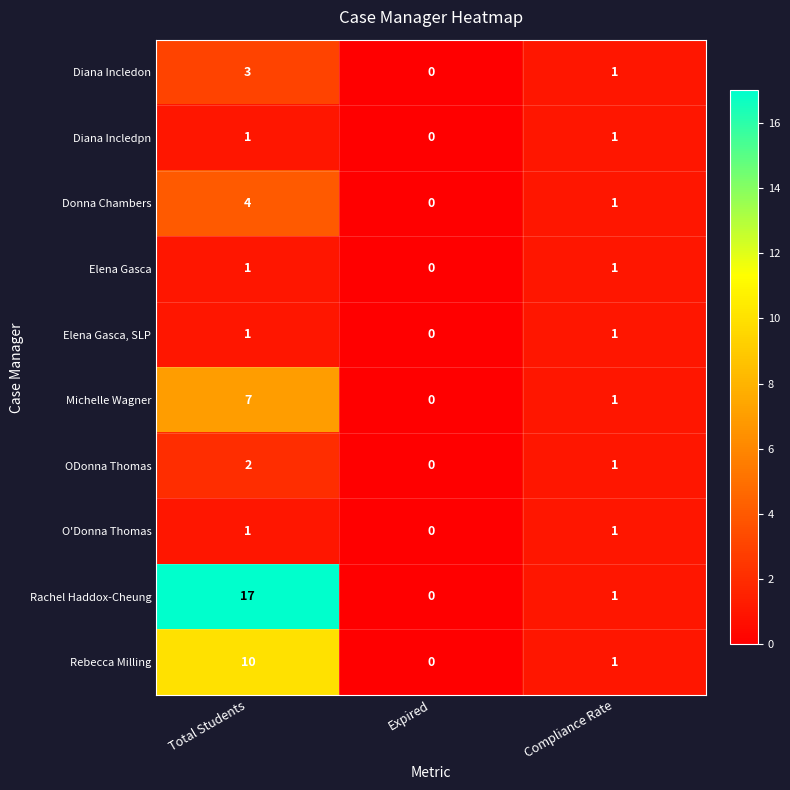

Is it true that Elena Gasca, SLP equals 1 at Total Students?

True